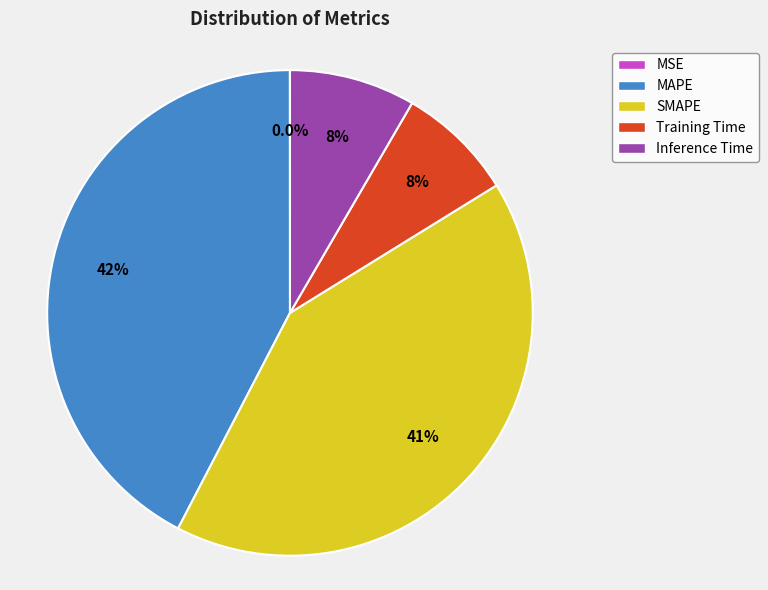

Between SMAPE and Inference Time, which is larger?

SMAPE